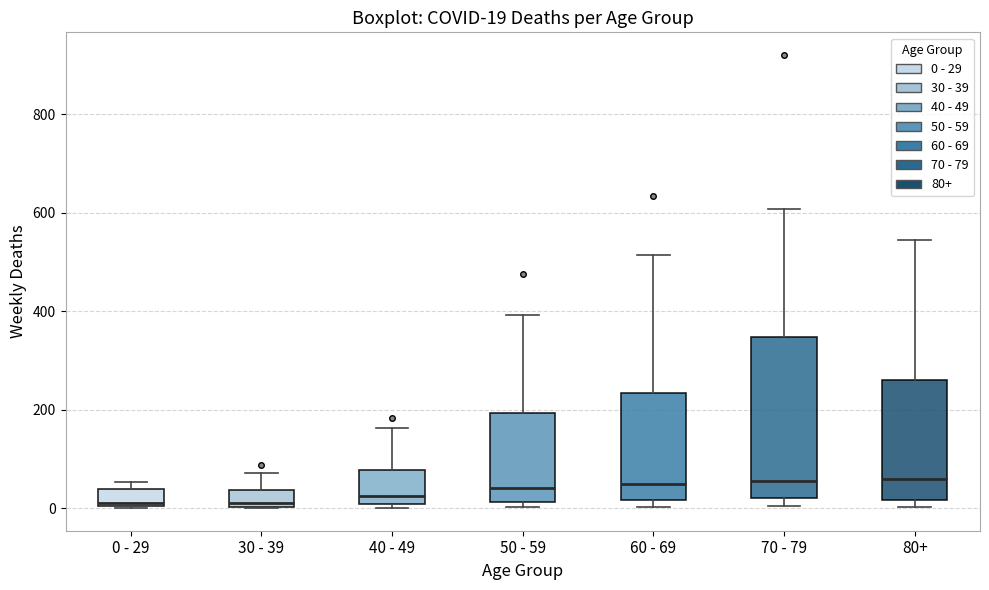

Which box is the tallest, from its lower edge to its upper edge?

70 - 79